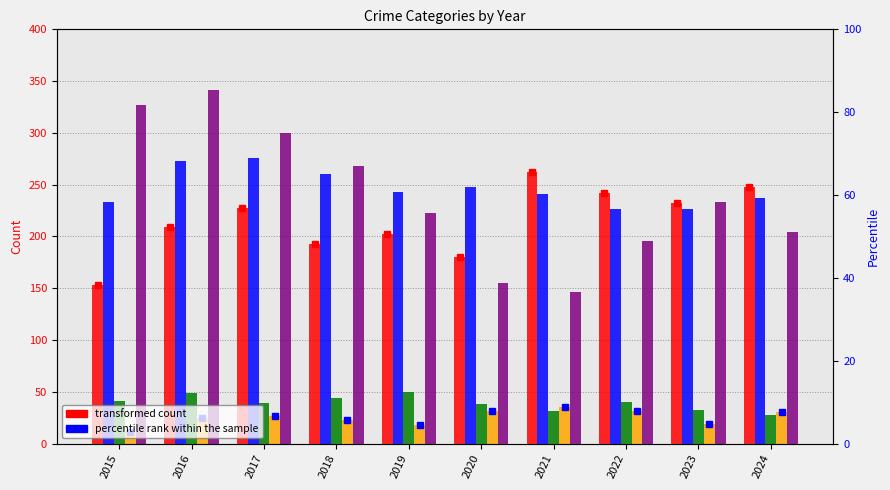

How many categories are shown in the chart?

10